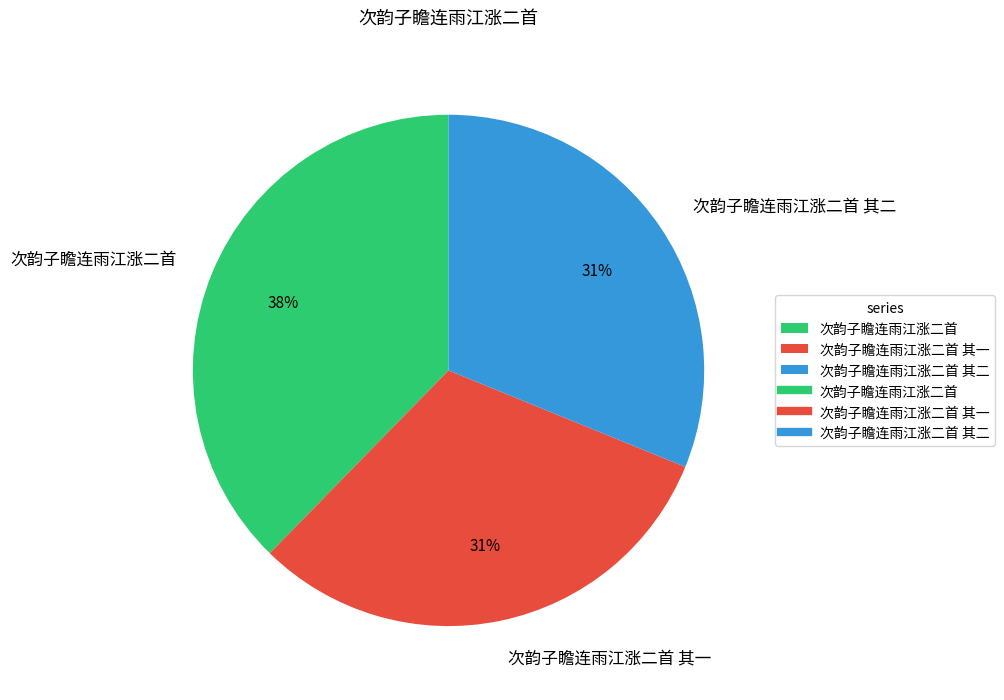

Is there any slice that represents more than half of the pie?

No